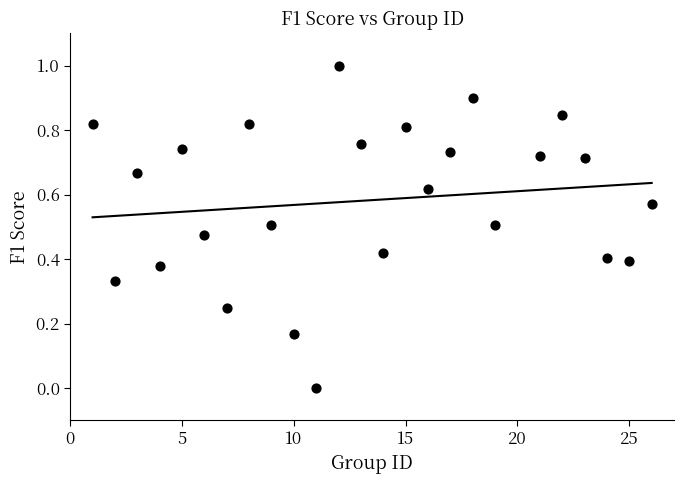

What is the range of Y values (max minus min)?

1.0